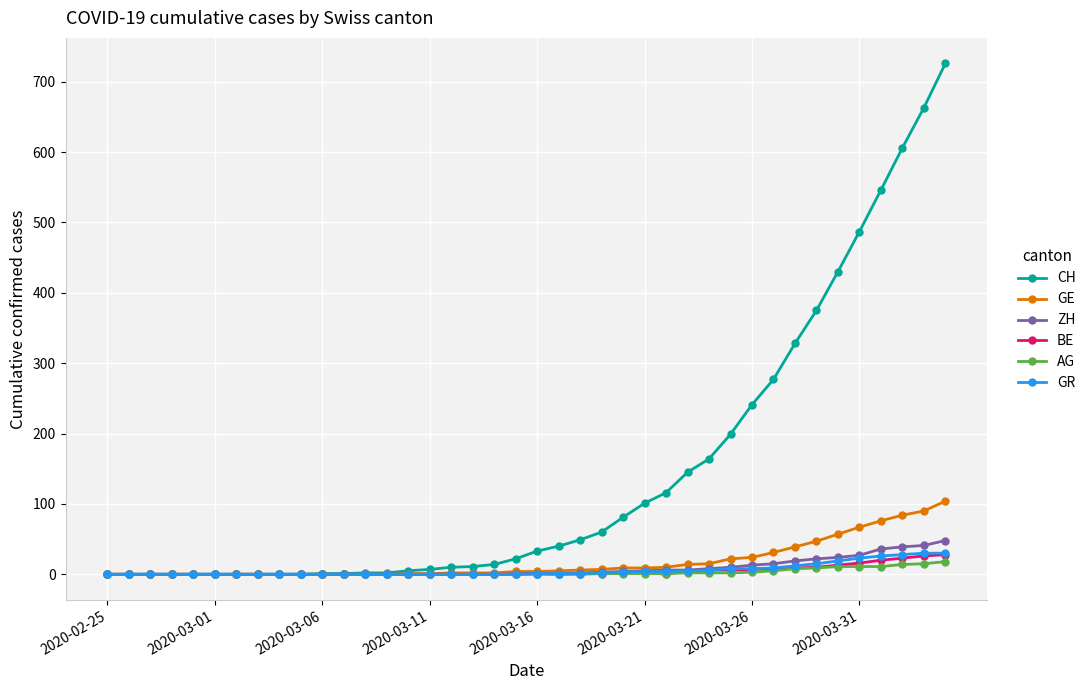

At how many categories does at least one series exceed 463?

5